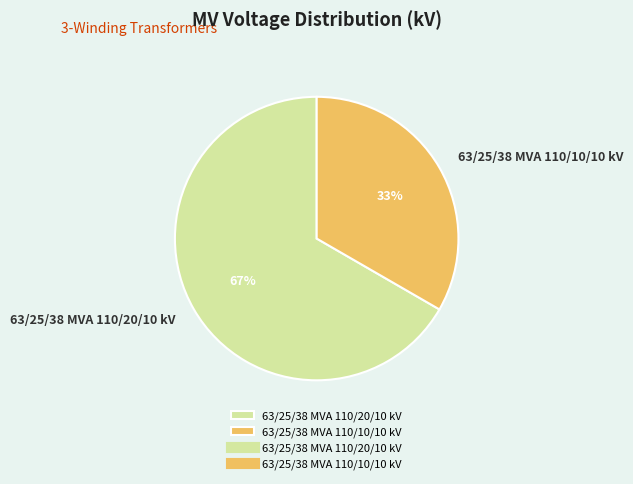

To the nearest percent, what percentage of the pie is 63/25/38 MVA 110/10/10 kV?

33%